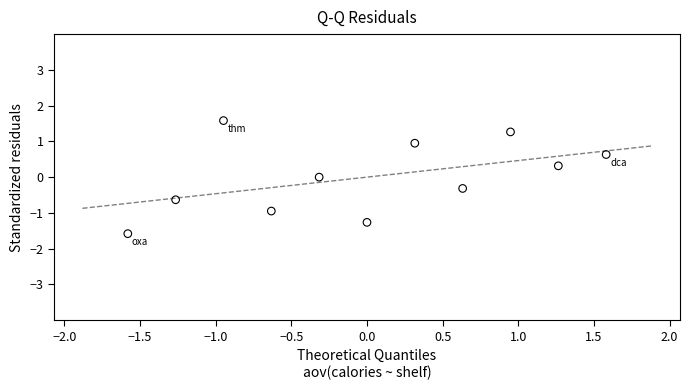

What is the range of Y values (max minus min)?

3.2